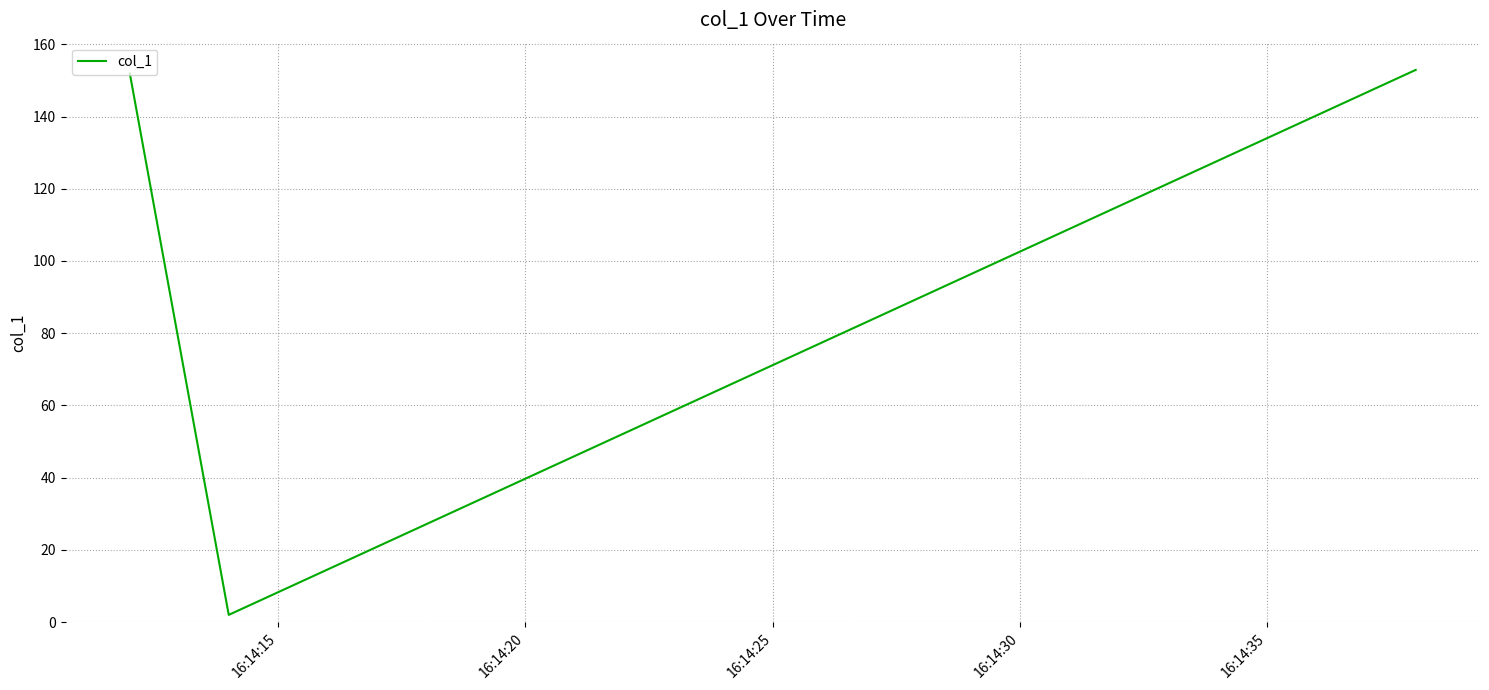

What is the difference between the second highest and minimum values?

149.9